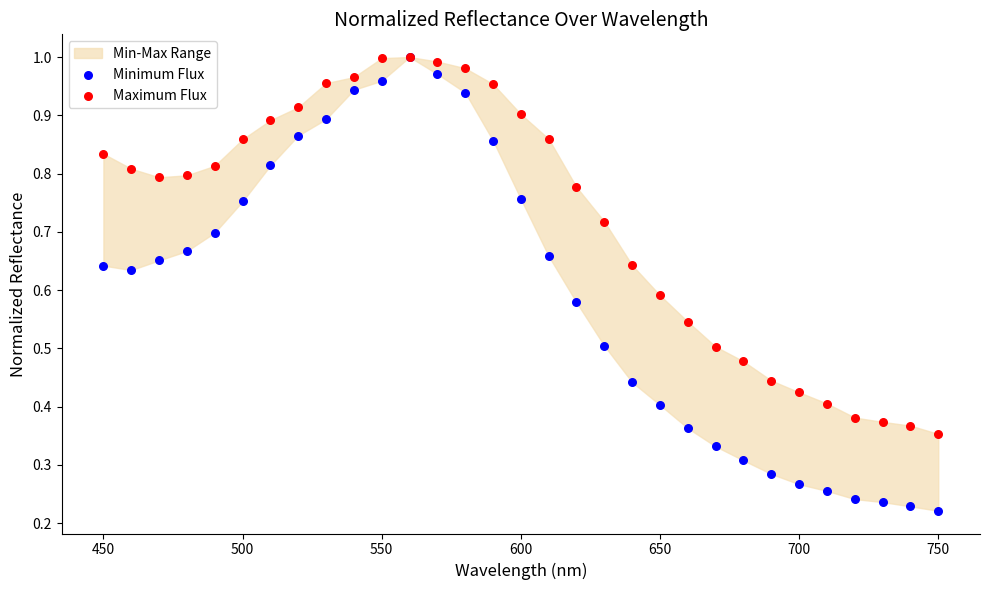

Which series contains the lowest Y value?

Minimum Flux